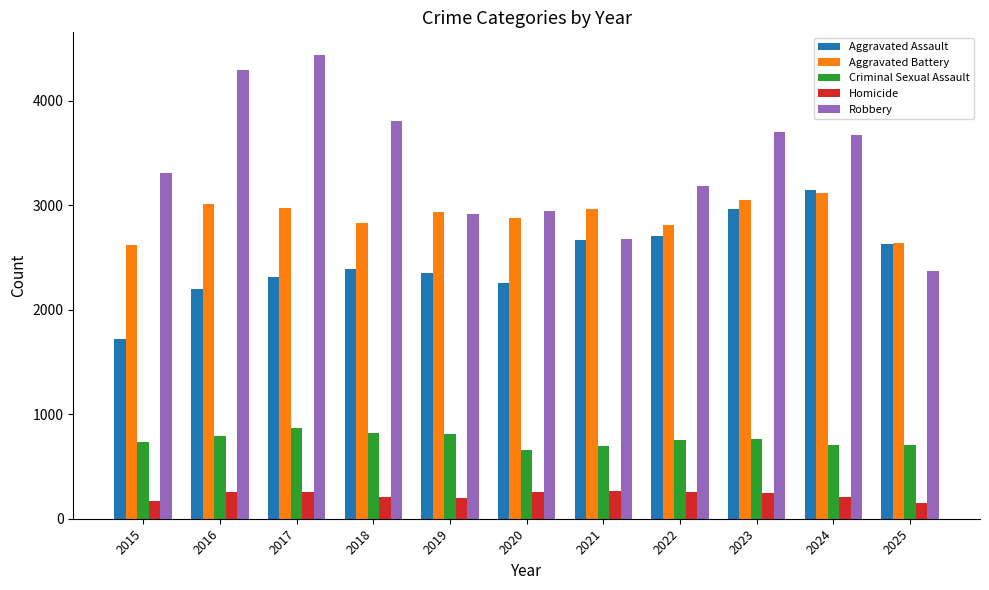

What is the value of the Homicide bar at the 2nd from the left?

259